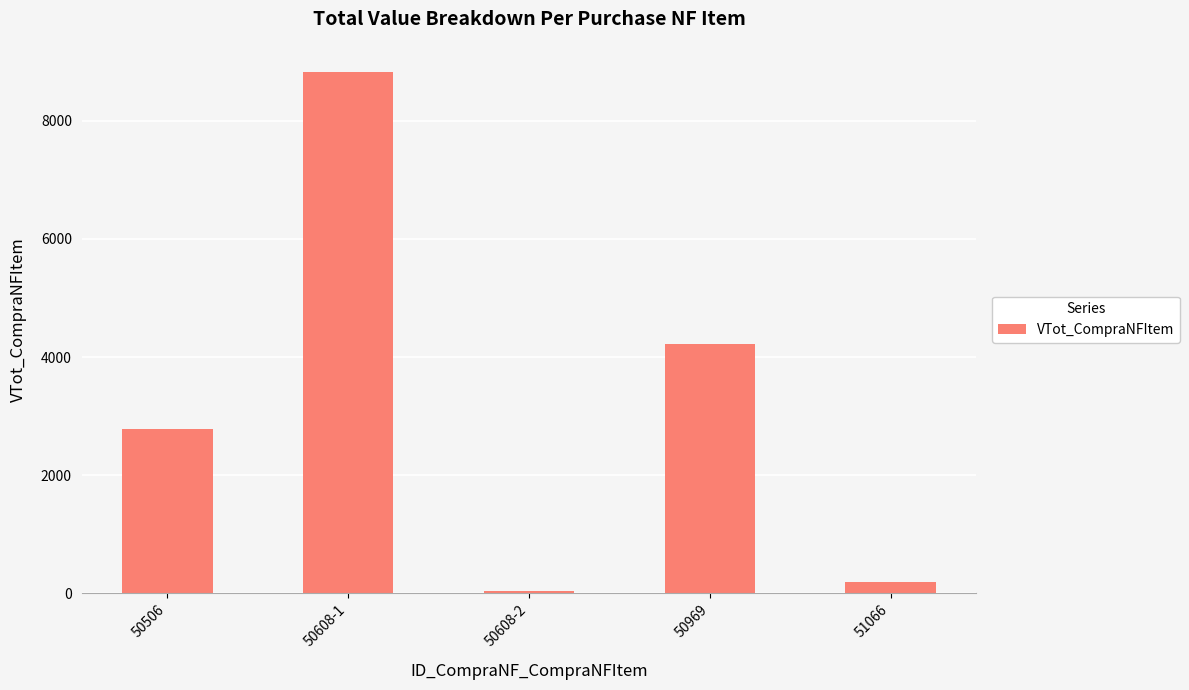

Where does the data first go above 2787?

50506